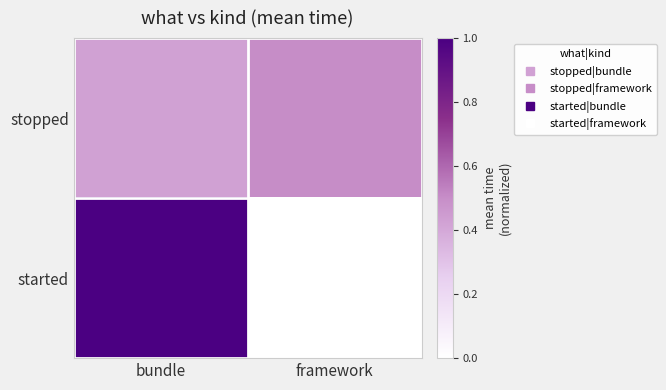

Reading right to left, list all the values displayed in this chart.

stopped: framework=0.5	bundle=0.4
started: framework=0.0	bundle=1.0